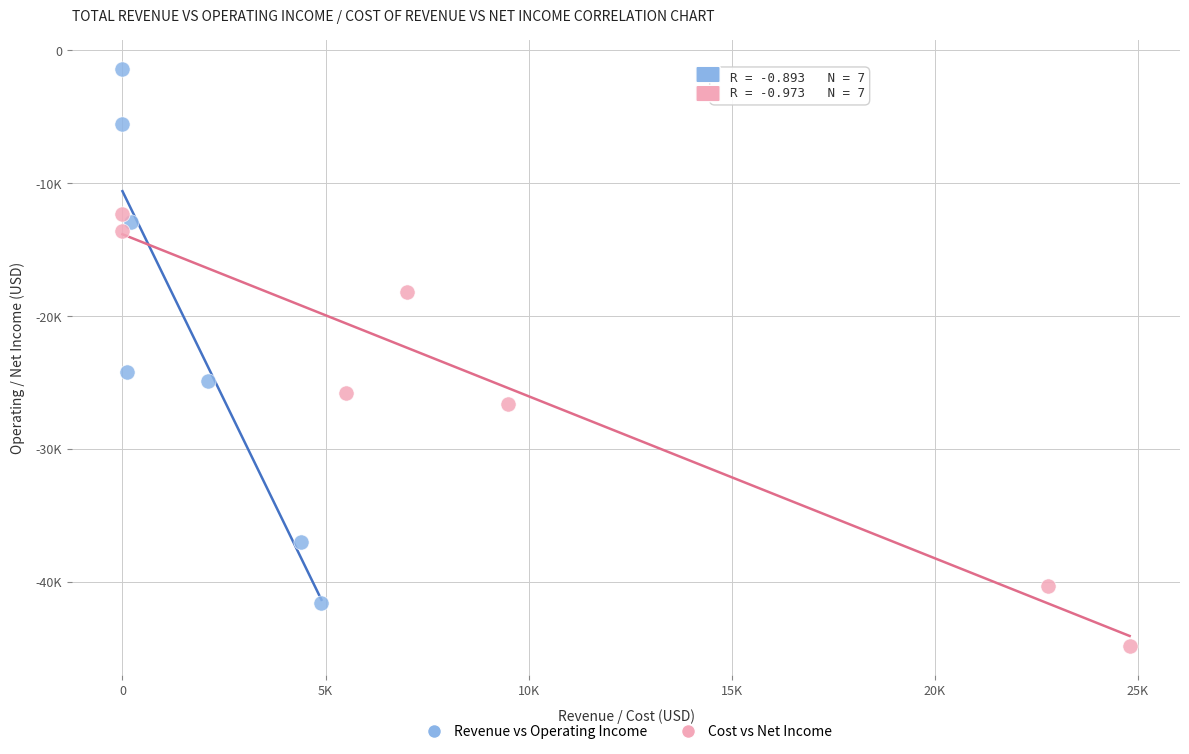

Which series has the widest spread of Y values?

Revenue vs Operating Income